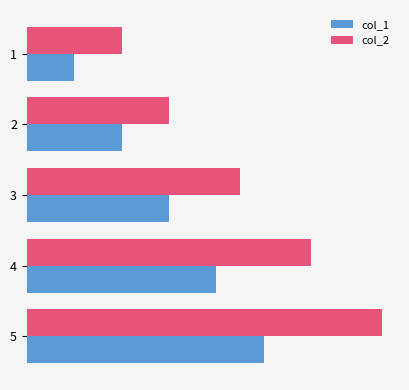

What is the average value of the col_2 series?

9